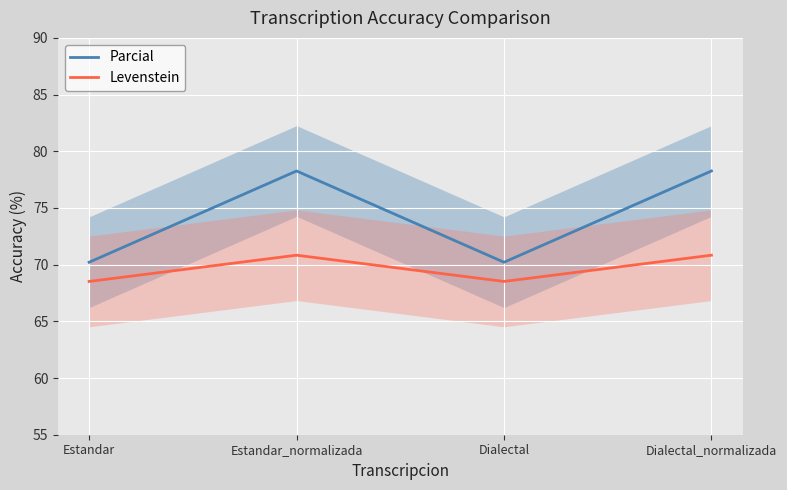

Which category has the highest value across all series?

Estandar_normalizada